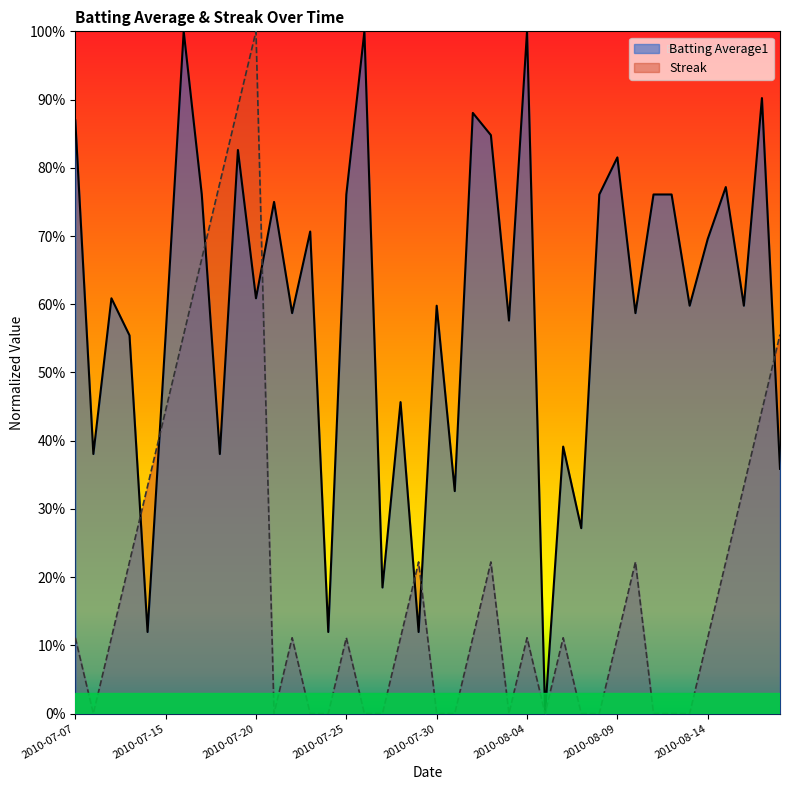

Rank the series at 2010-08-09 from lowest to highest value.

Streak, Batting Average1